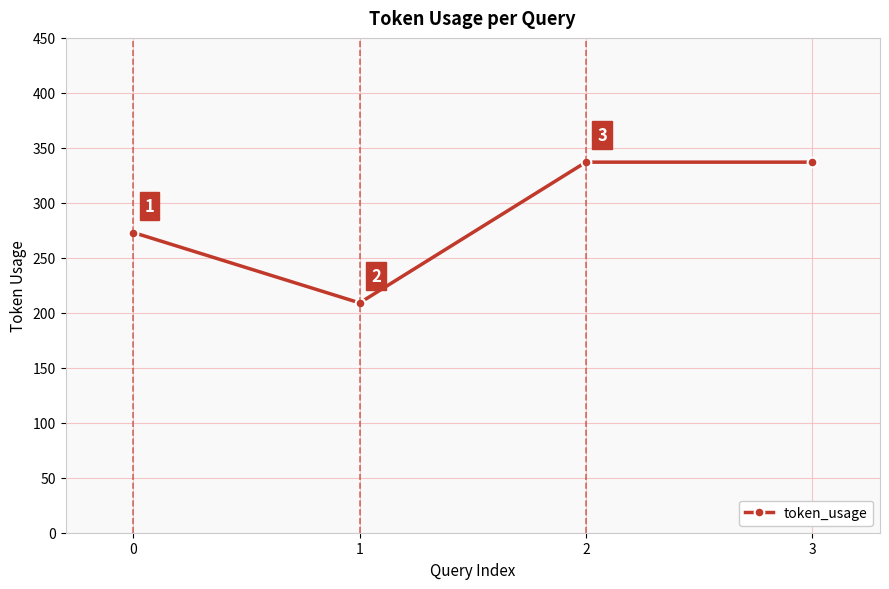

The value at 1 is 309. True or false?

False